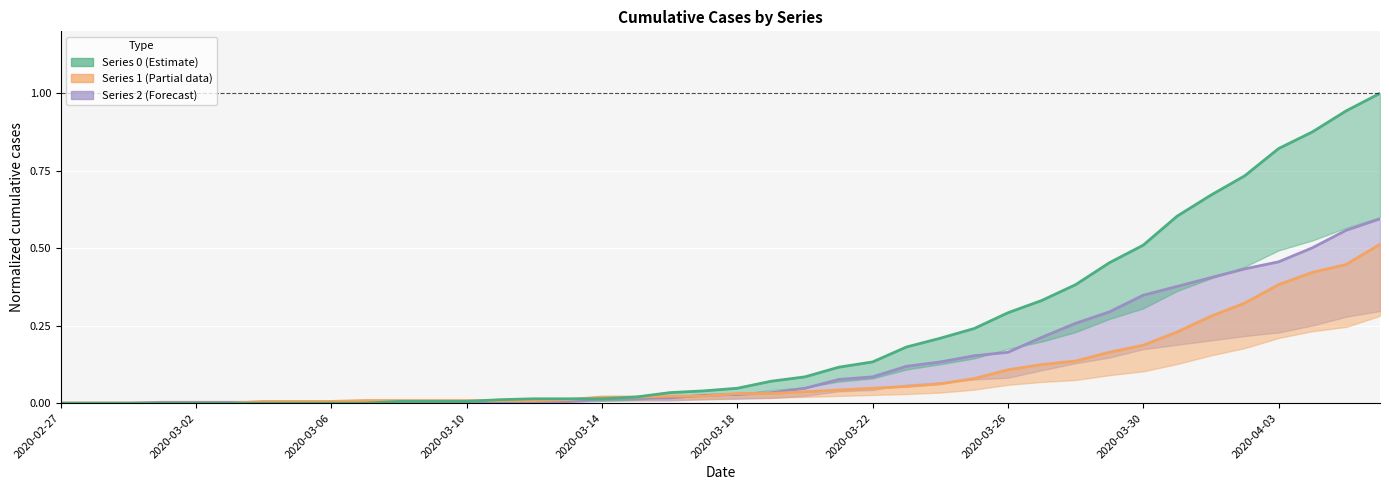

Reading left to right, extract all data points from this chart.

0: 0.0	0.0	0.0	0.0	0.0	0.0	0.0	0.0	0.0	0.0	0.0	0.0	0.0	0.0	0.0	0.0	0.0	0.0	0.0	0.0	0.0	0.1	0.1	0.1	0.1	0.2	0.2	0.2	0.3	0.3	0.4	0.5	0.5	0.6	0.7	0.7	0.8	0.9	0.9	1.0
1: 0.0	0.0	0.0	0.0	0.0	0.0	0.0	0.0	0.0	0.0	0.0	0.0	0.0	0.0	0.0	0.0	0.0	0.0	0.0	0.0	0.0	0.0	0.0	0.0	0.0	0.1	0.1	0.1	0.1	0.1	0.1	0.2	0.2	0.2	0.3	0.3	0.4	0.4	0.4	0.5
2: 0.0	0.0	0.0	0.0	0.0	0.0	0.0	0.0	0.0	0.0	0.0	0.0	0.0	0.0	0.0	0.0	0.0	0.0	0.0	0.0	0.0	0.0	0.0	0.1	0.1	0.1	0.1	0.2	0.2	0.2	0.3	0.3	0.3	0.4	0.4	0.4	0.5	0.5	0.6	0.6